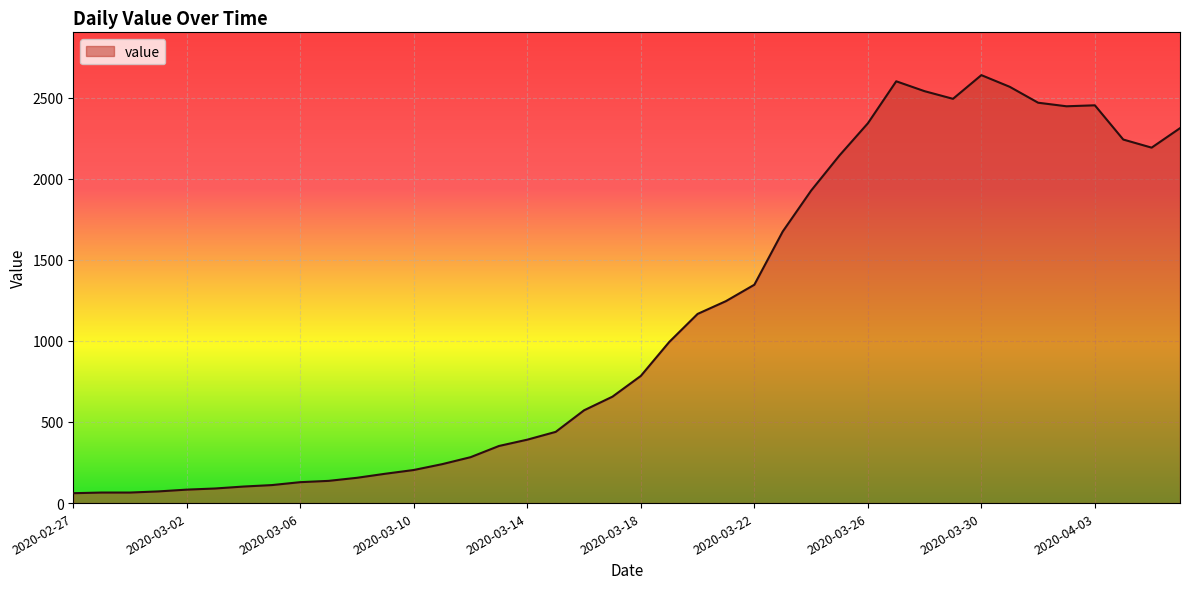

What is the greatest value displayed?

2638